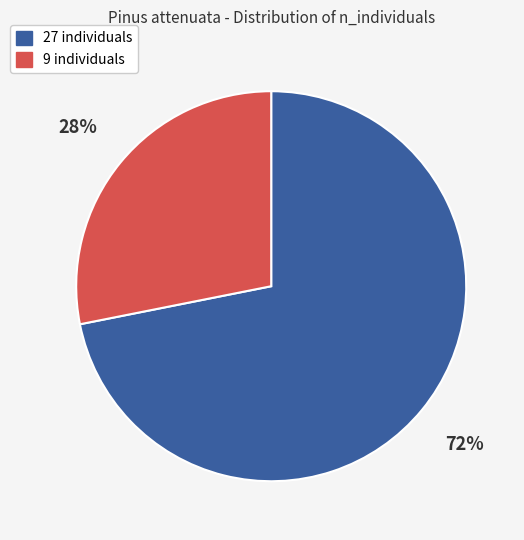

Is there a majority slice in this chart?

Yes